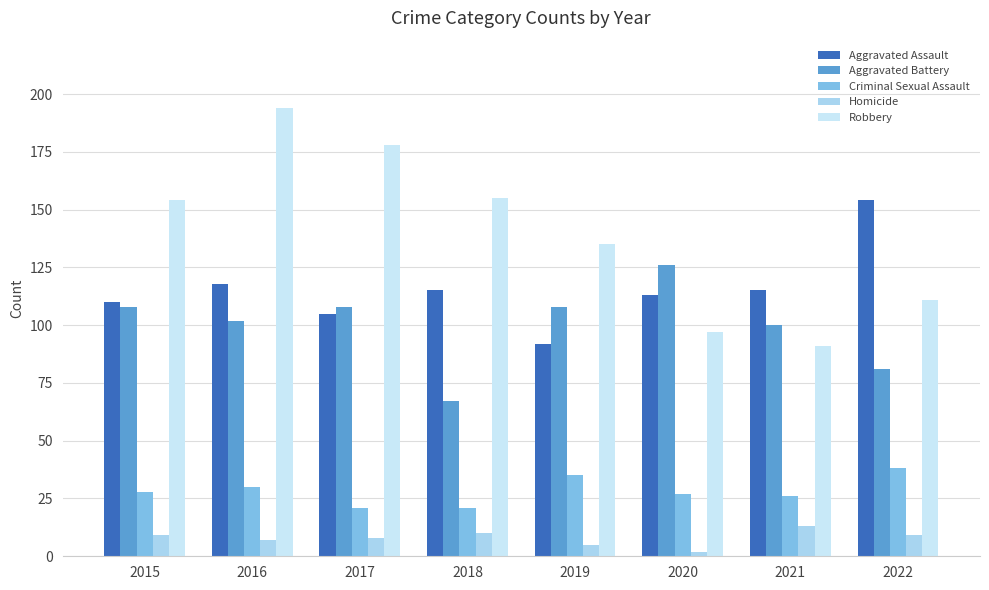

True or false: Aggravated Assault has a value of 115 at 2021.

True